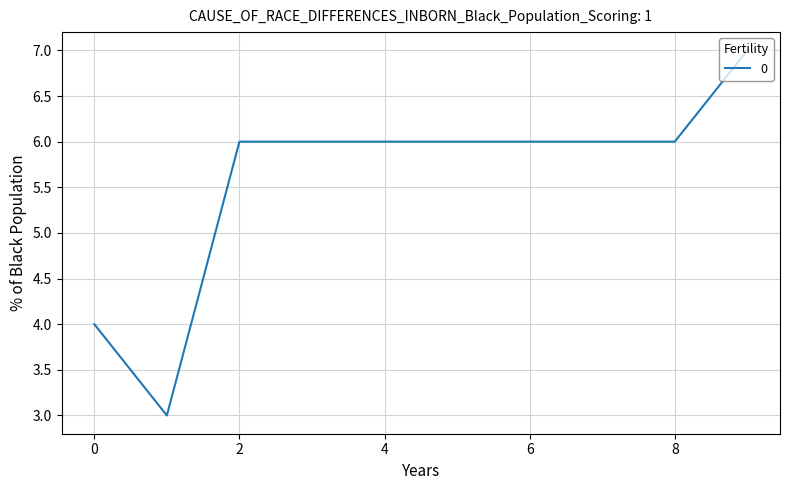

Does the chart display data point markers on the line(s)?

No